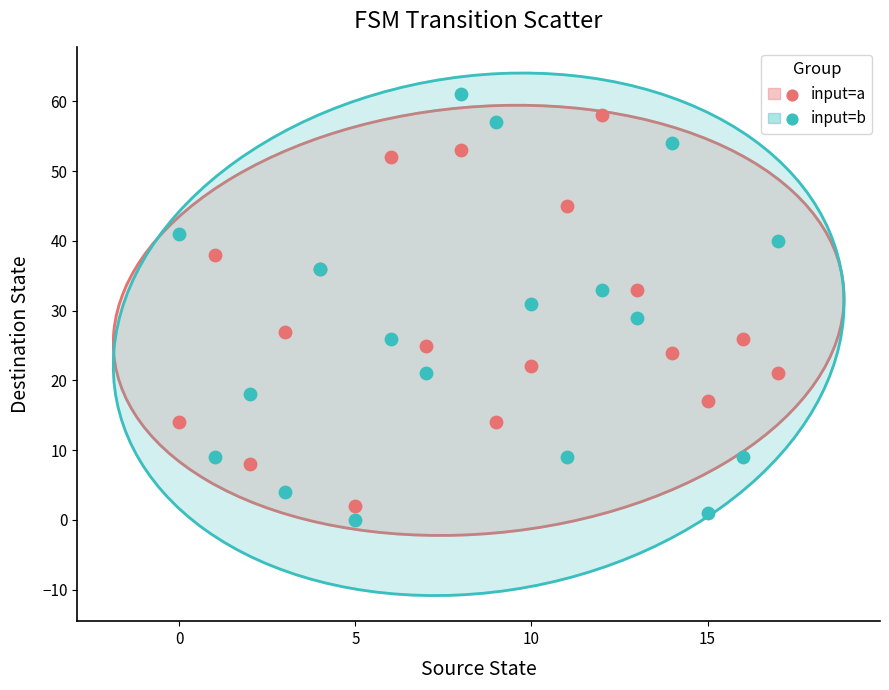

Which series reaches the minimum Y coordinate?

input=b